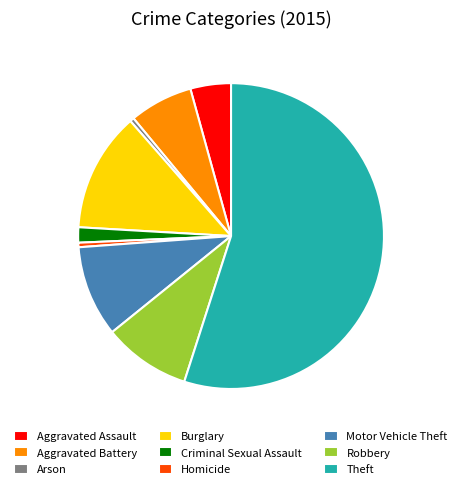

Which slice represents more than half of the pie?

Theft